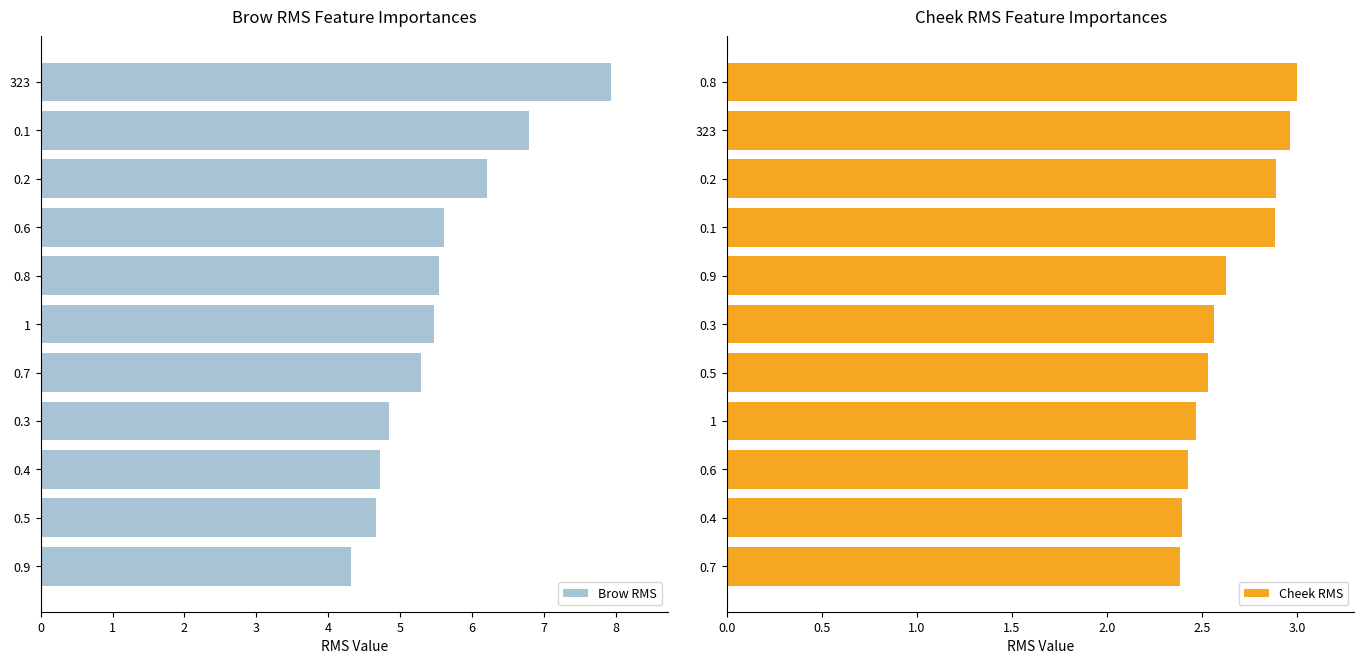

Reading left to right, extract all data points from this chart.

Brow RMS: 4.3	4.7	4.7	4.8	5.3	5.5	5.5	5.6	6.2	6.8	7.9
Cheek RMS: 2.4	2.4	2.4	2.5	2.5	2.6	2.6	2.9	2.9	3.0	3.0